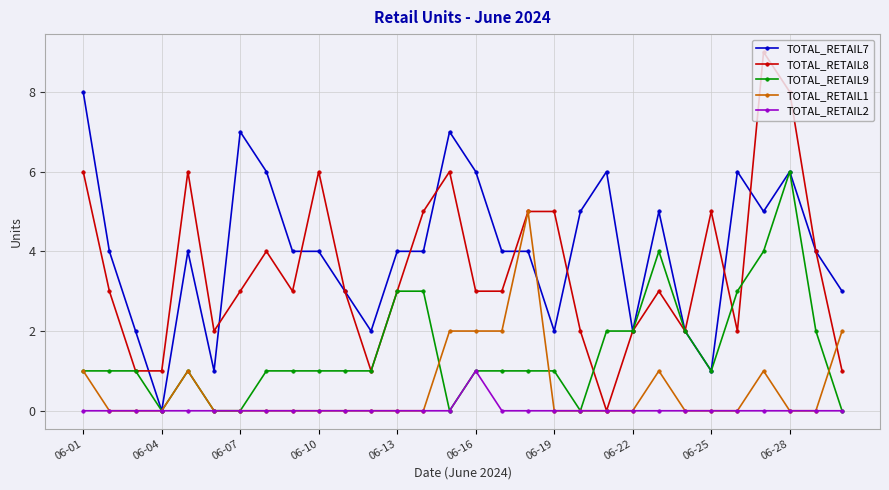

True or false: TOTAL_RETAIL9 has more than 0 points higher than both neighbors.

True